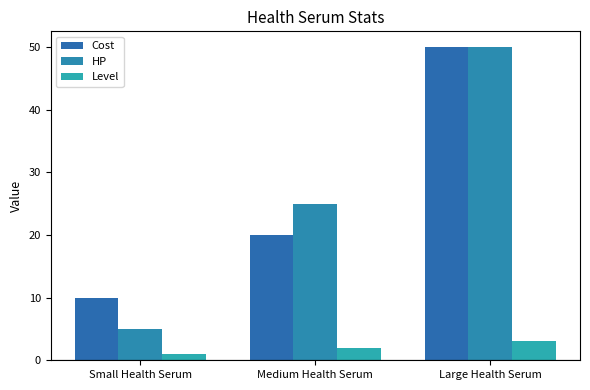

What is the label of the 1st bar from the right?

Large Health Serum